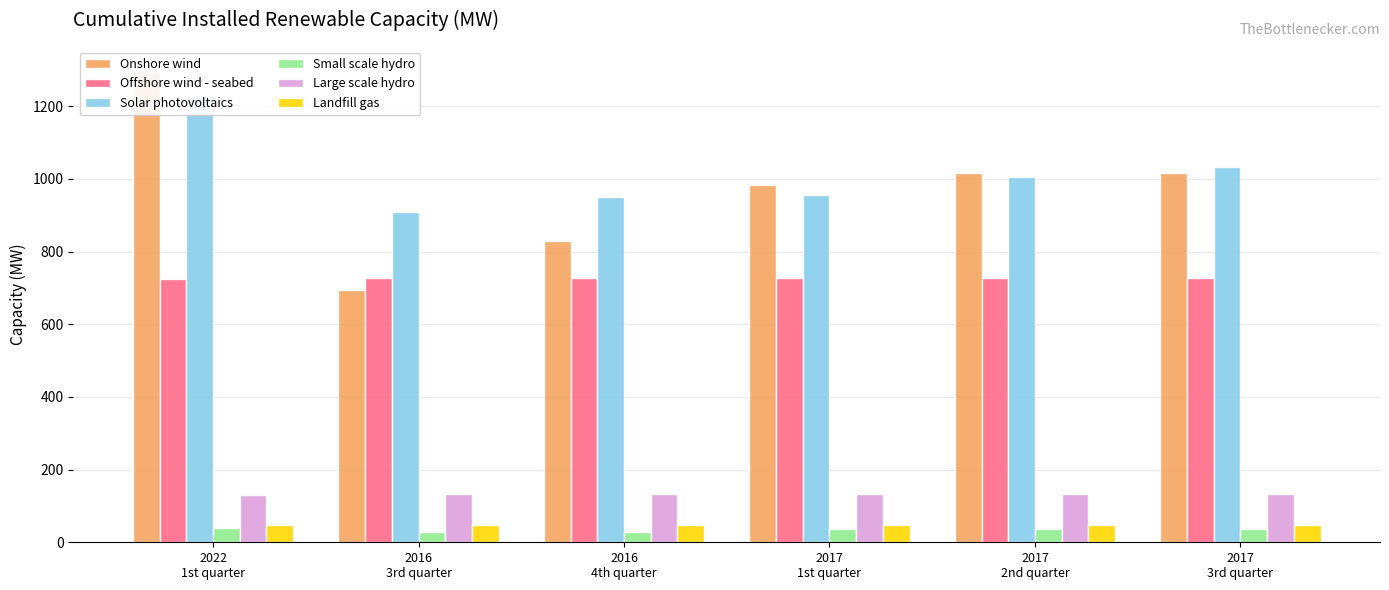

Which series has the largest total across all categories?

Solar photovoltaics